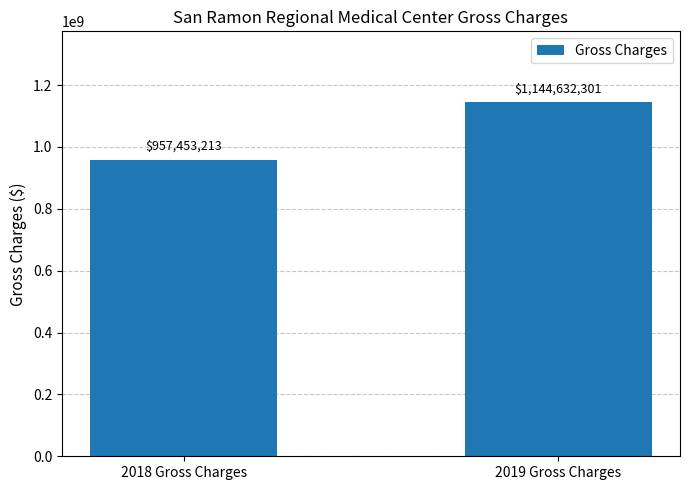

What is the value of the 1st bar from the left?

957453212.6